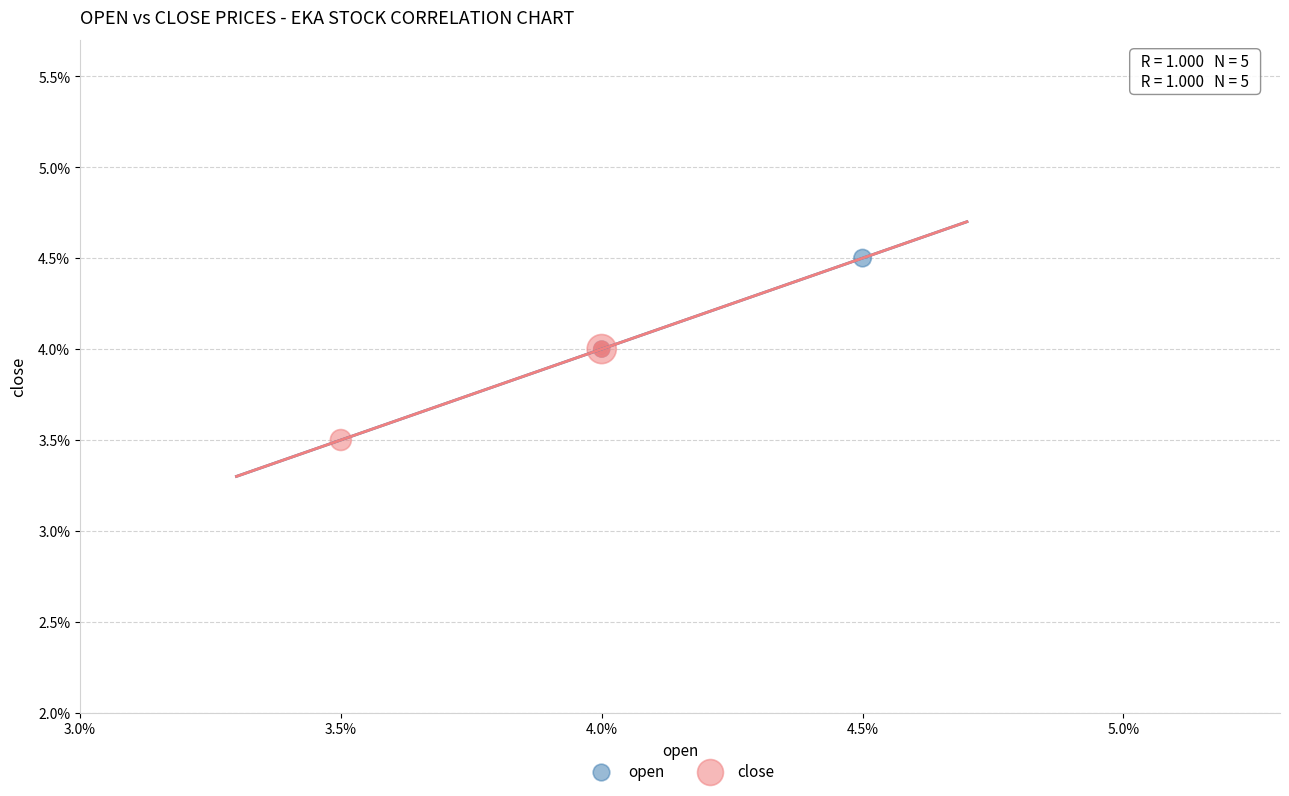

What are all the series names shown in the legend?

open, close